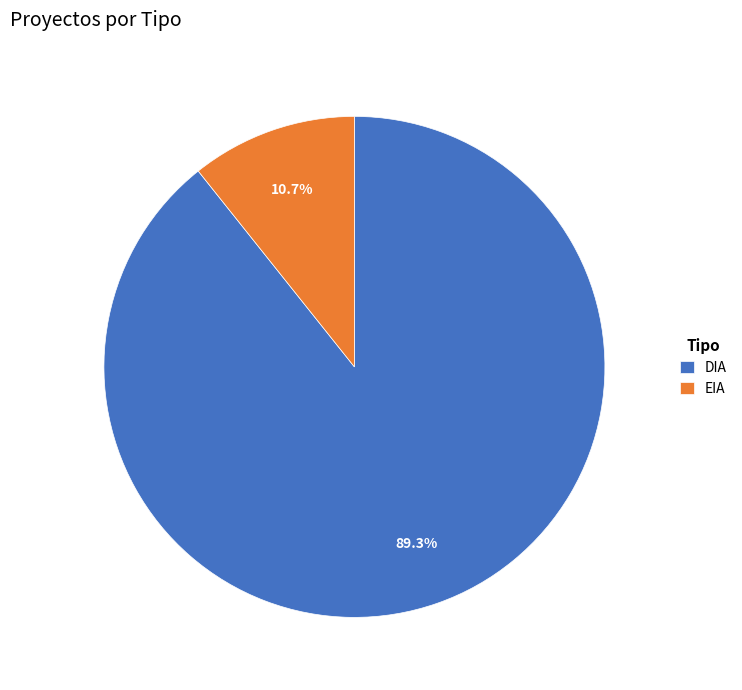

Approximately how many times larger is the value at DIA compared to EIA?

8.3